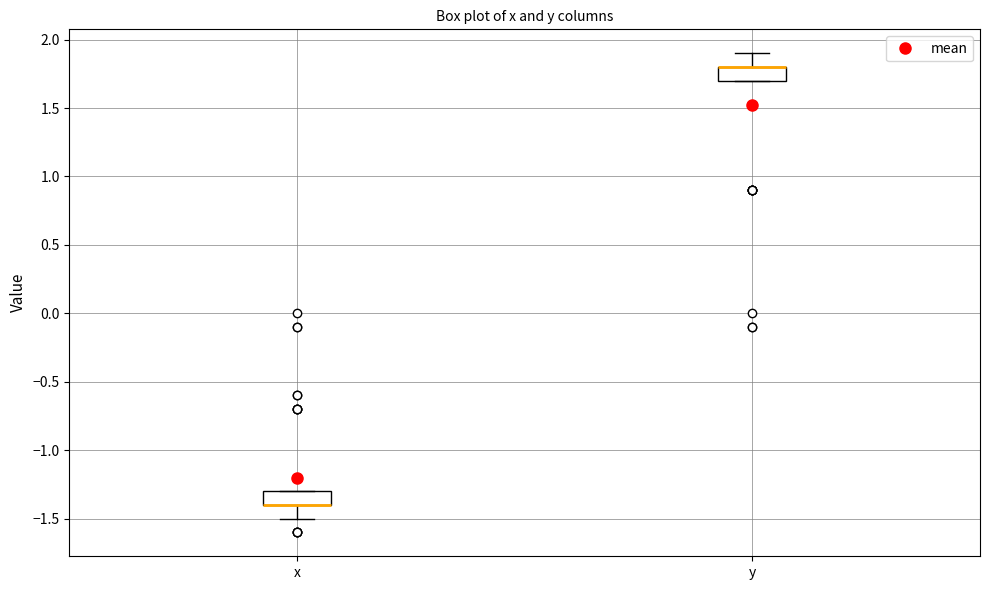

Where does the upper whisker of the box for y end on the y-axis? The values are not printed on the chart, so give them approximately, as read against the axis.

1.9